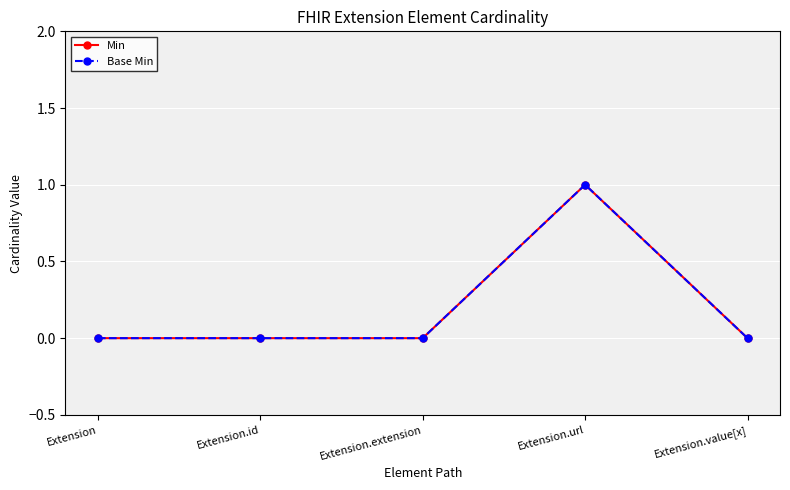

True or false: Min and Base Min intersect in this chart.

False